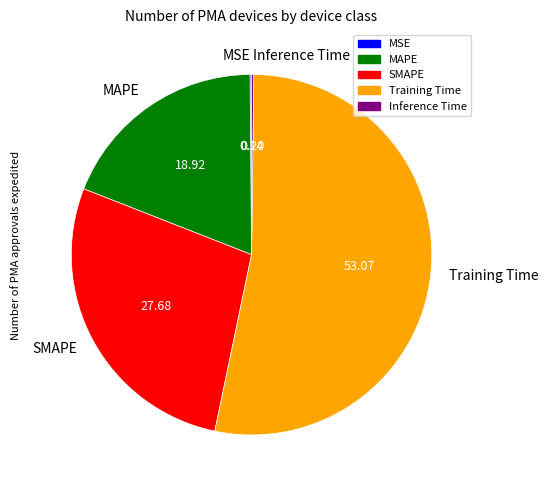

What is the majority slice?

Training Time